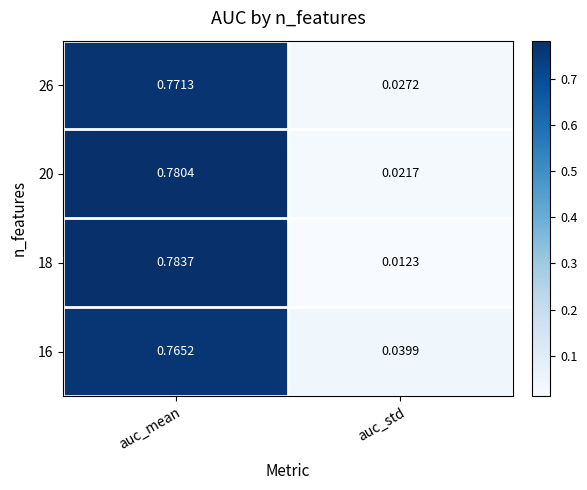

At which label is 16 closest to 0?

auc_std